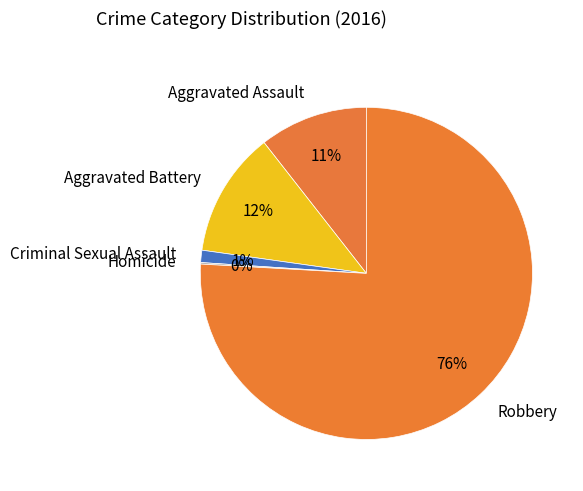

The Robbery slice represents 70% of the pie. True or false?

False